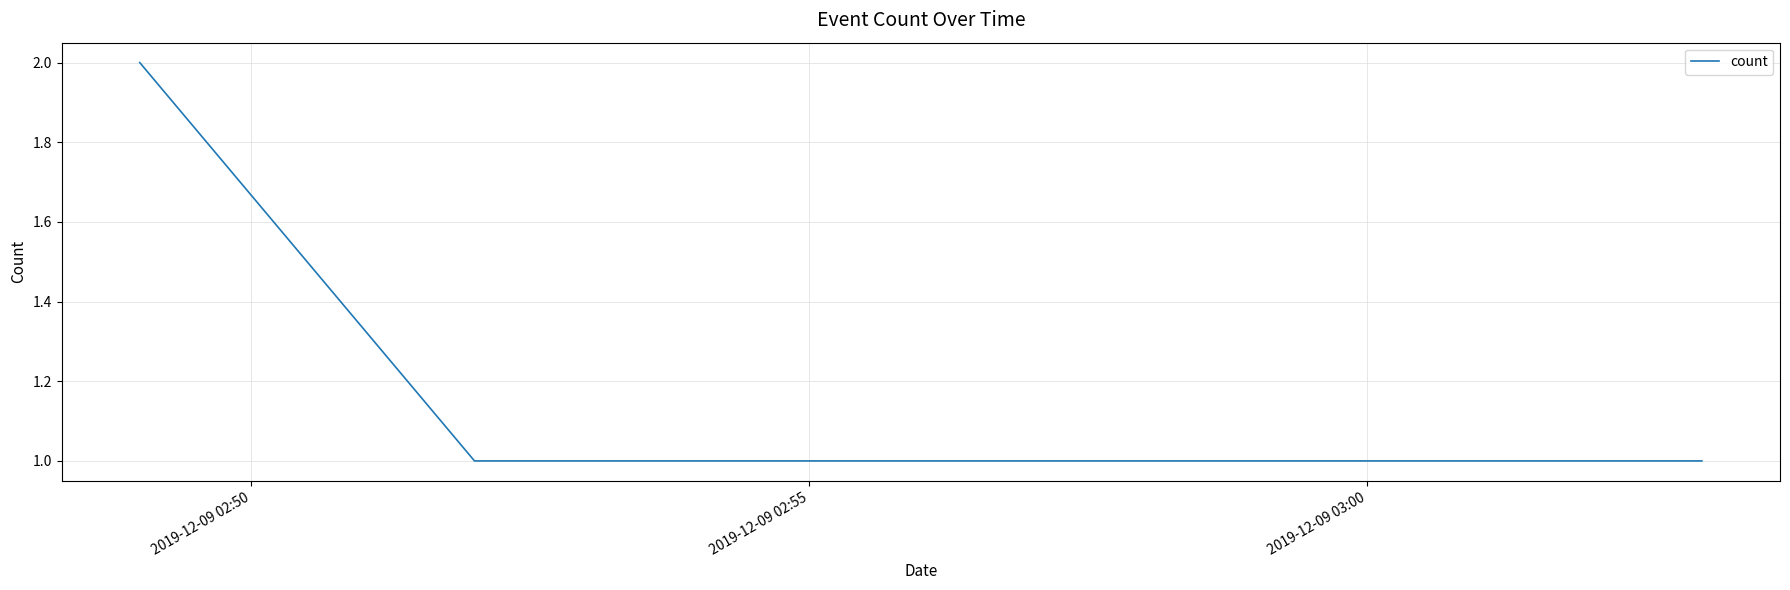

What is the smallest value displayed?

1